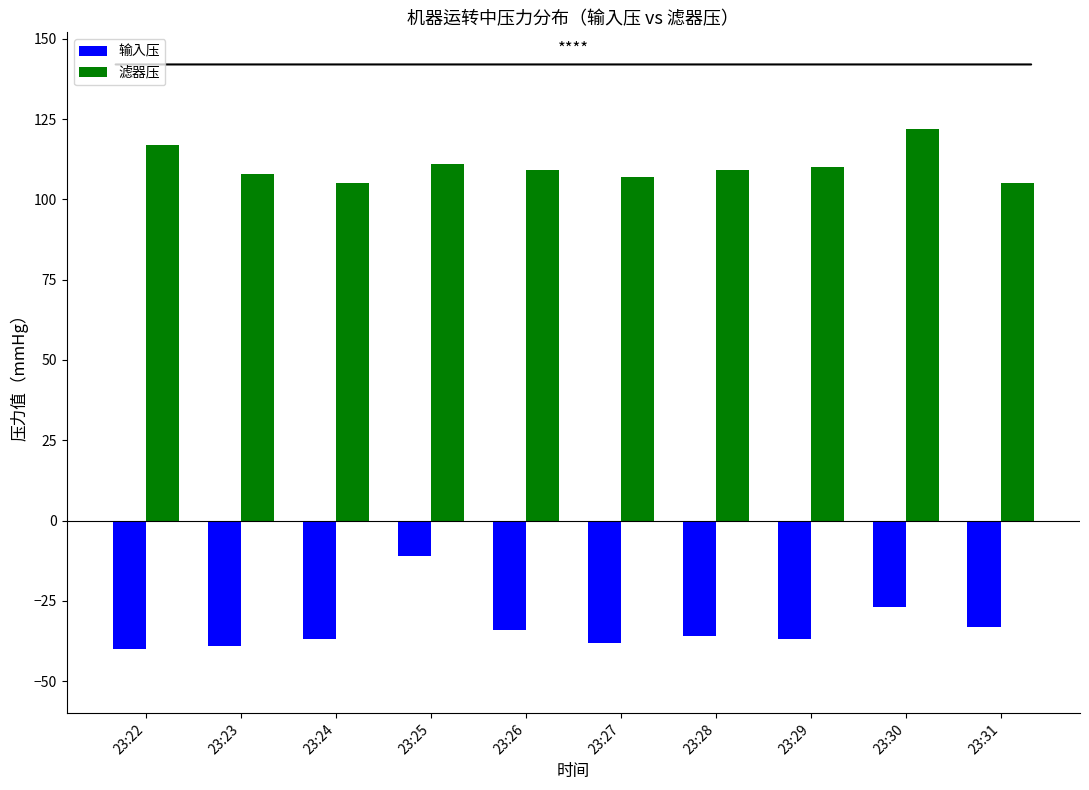

What is the smallest value displayed?

-40